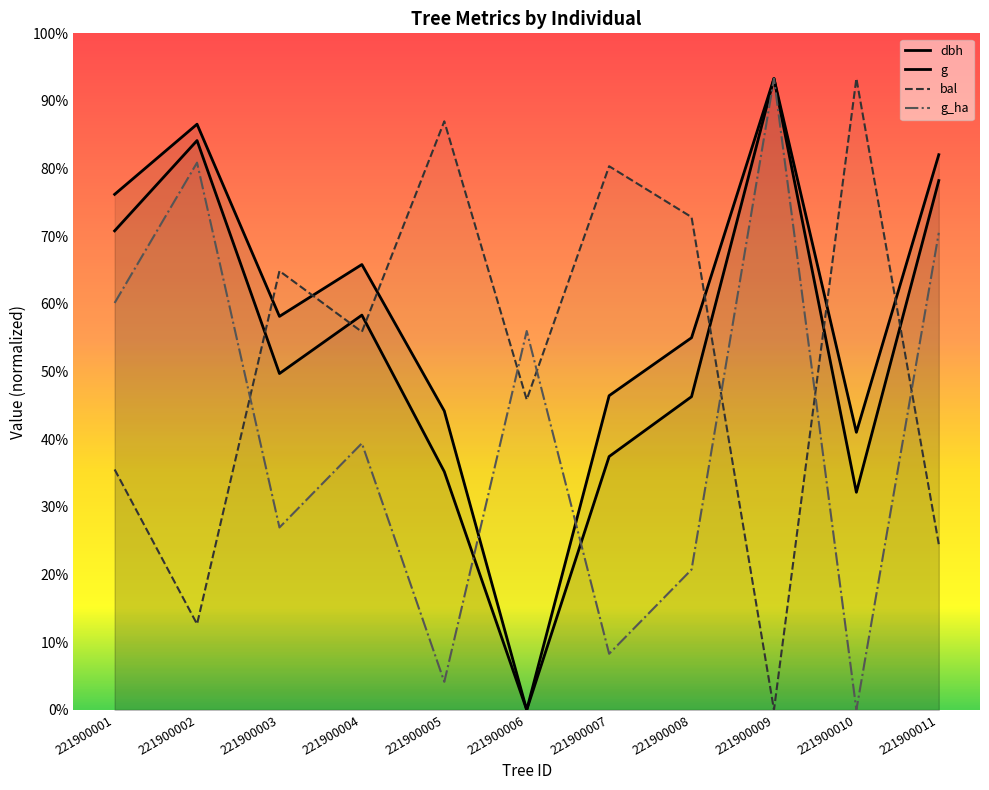

What are all the series names shown in the legend?

dbh, g, bal, g_ha